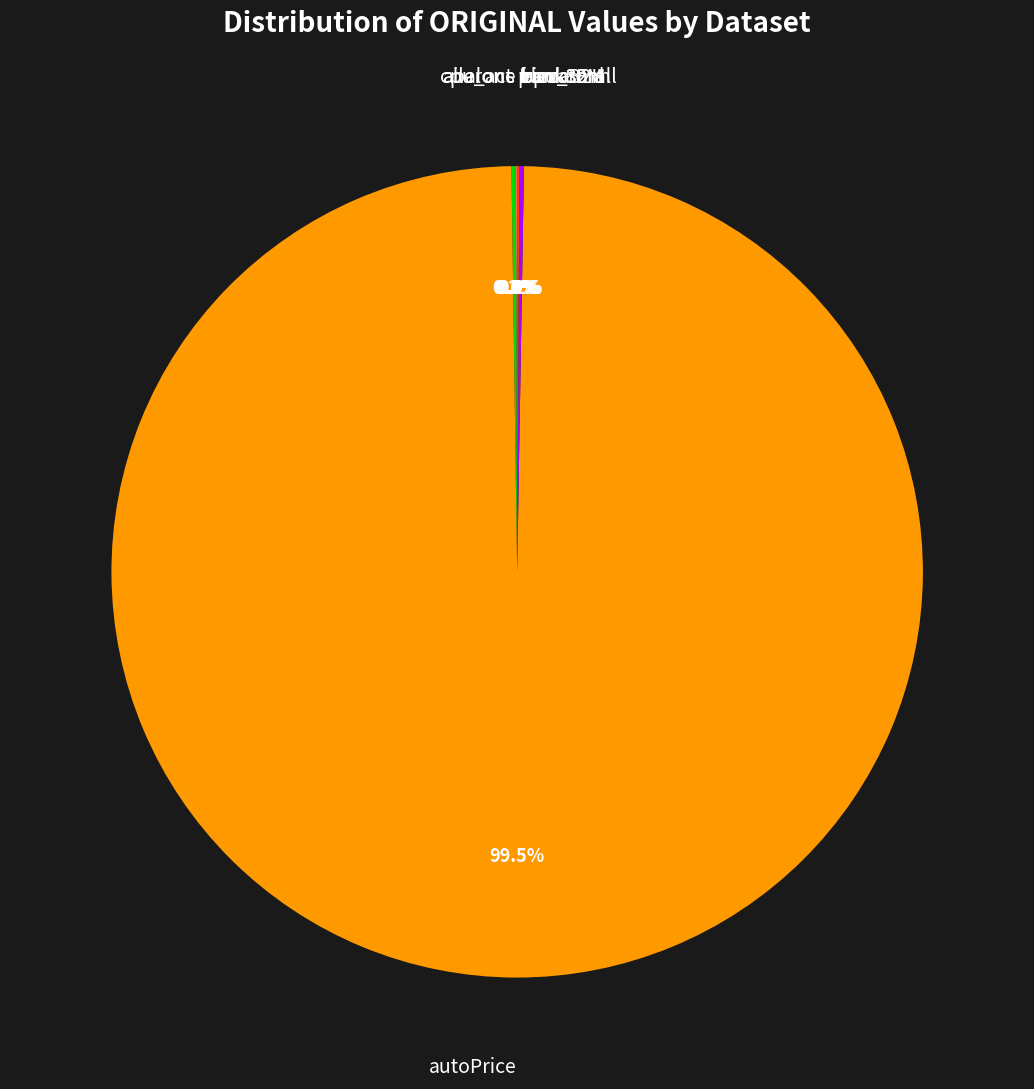

Which category accounts for the majority?

autoPrice